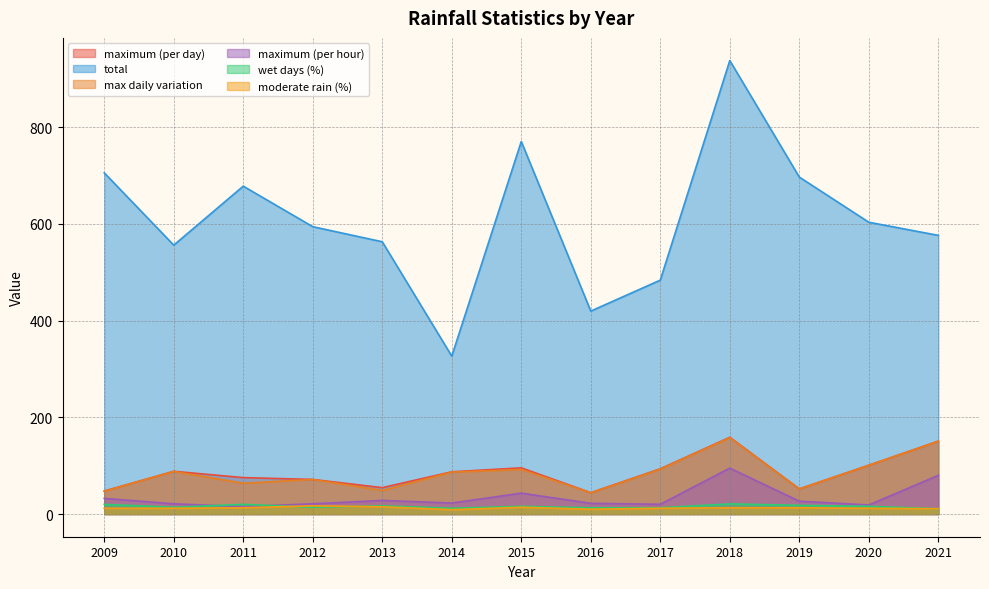

True or false: max daily variation and total intersect in this chart.

False